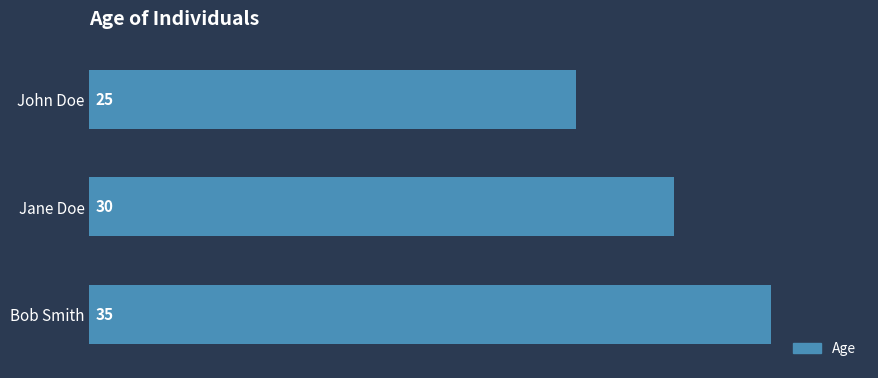

What is the label of the 3rd bar from the bottom?

John Doe